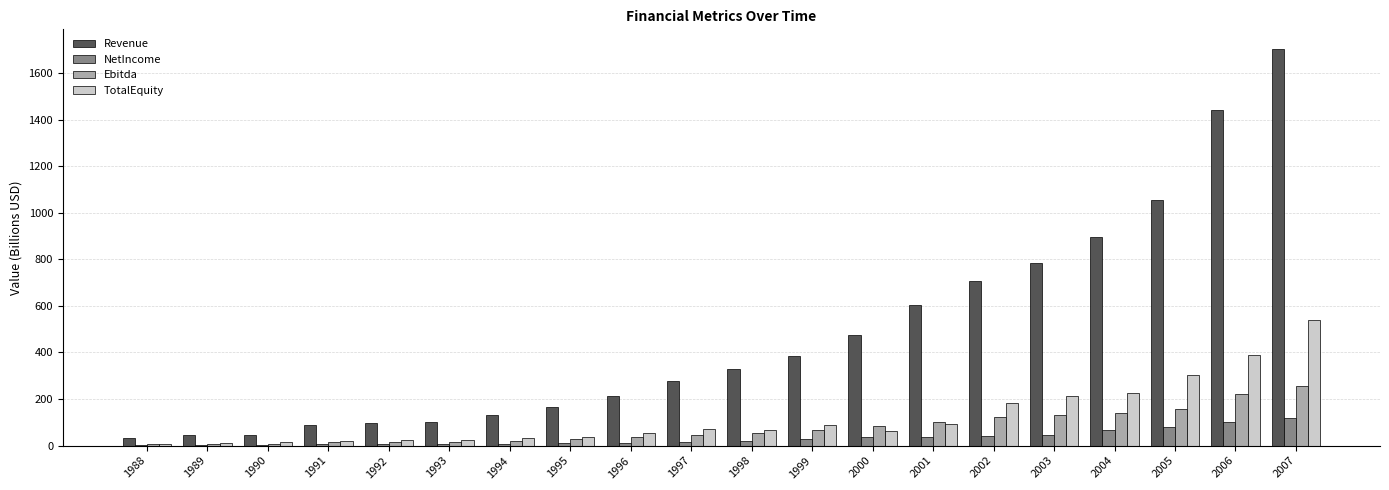

Which label corresponds to the largest value in the chart?

2007